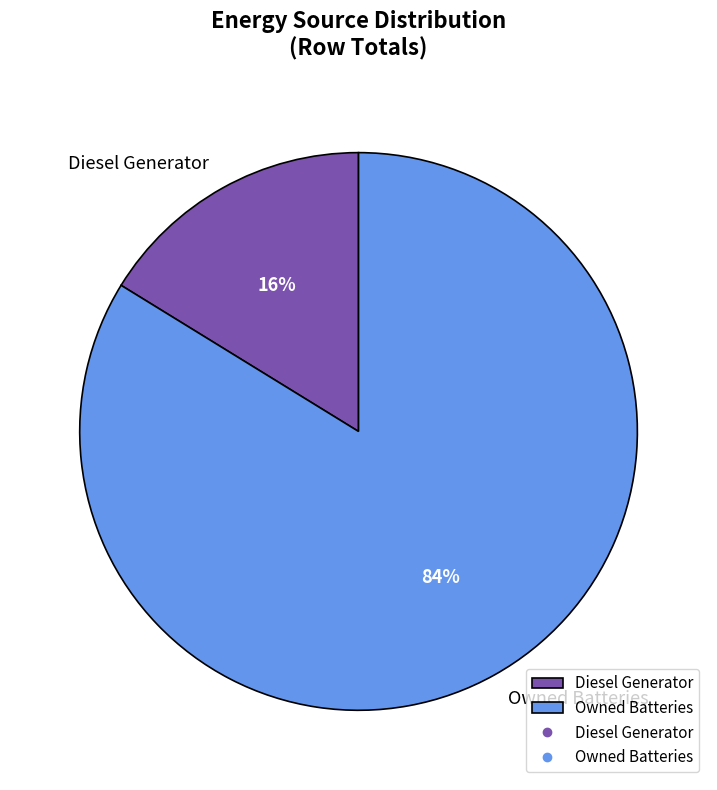

Which has a higher value, Diesel Generator or Owned Batteries?

Owned Batteries